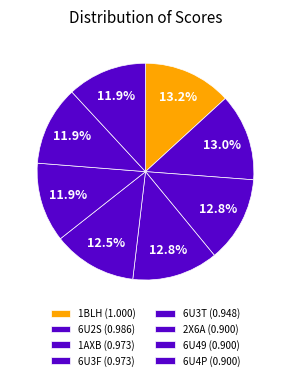

Is there any slice that represents more than half of the pie?

No